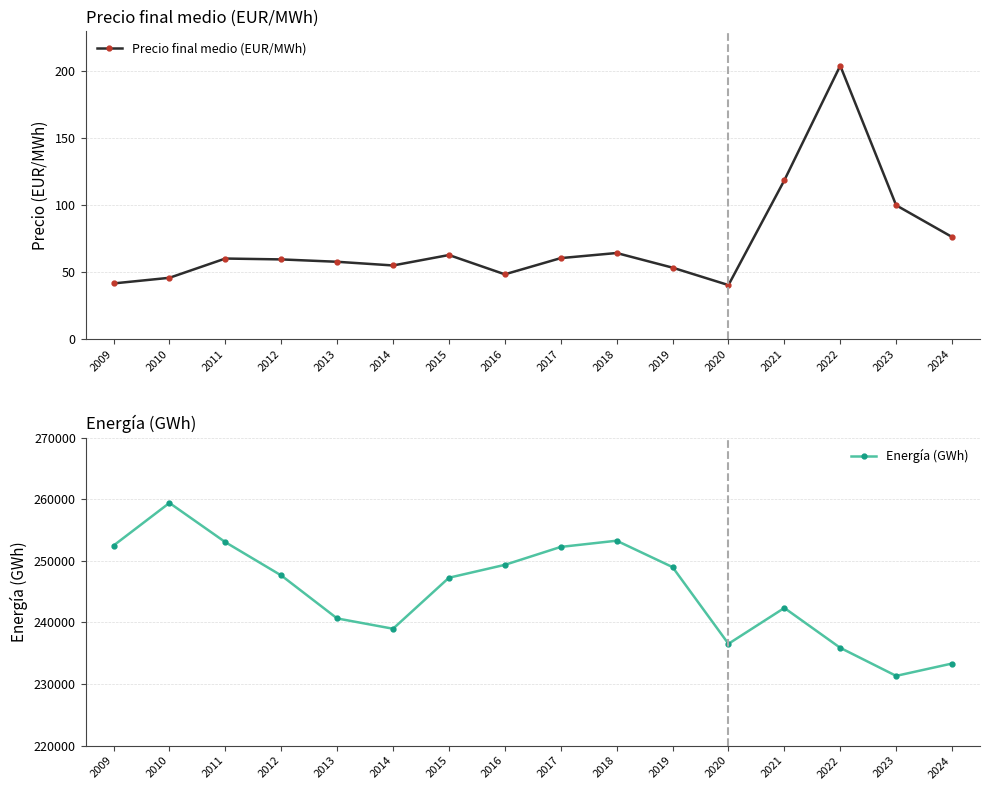

Reading left to right, transcribe all the data shown in this chart.

Precio final medio (EUR/MWh): 41.6	45.8	60.2	59.6	57.8	55.0	62.9	48.4	60.5	64.3	53.4	40.4	118.7	204.3	100.0	76.3
Energía (GWh): 252498.0	259424.0	253050.0	247644.0	240661.0	238985.0	247273.0	249366.0	252279.0	253287.0	249000.0	236539.0	242365.0	235884.0	231329.0	233337.0